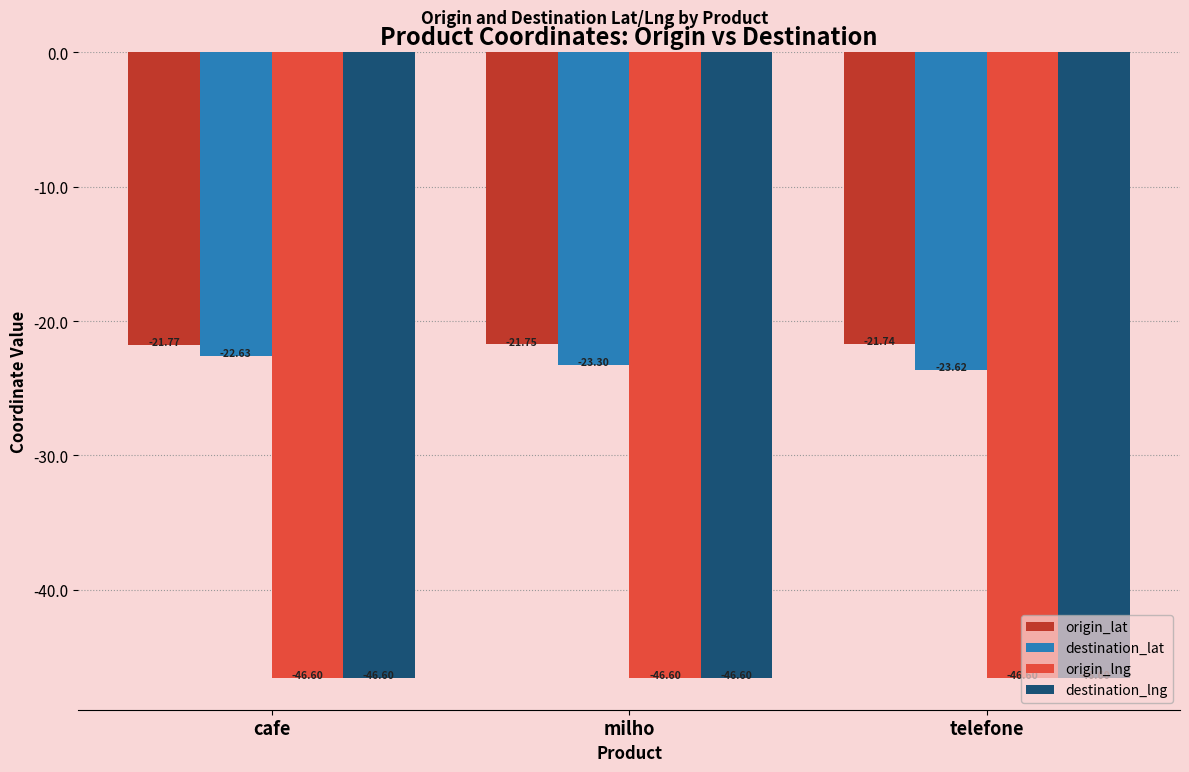

True or false: origin_lng has a value of -46.6 at cafe.

True